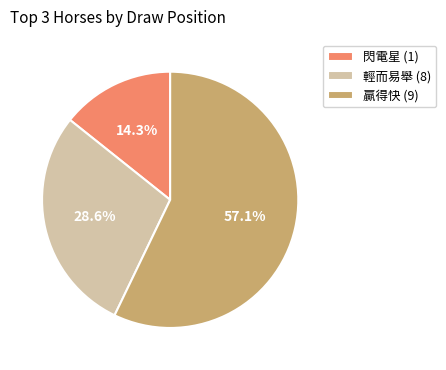

Does any single category account for the majority?

Yes